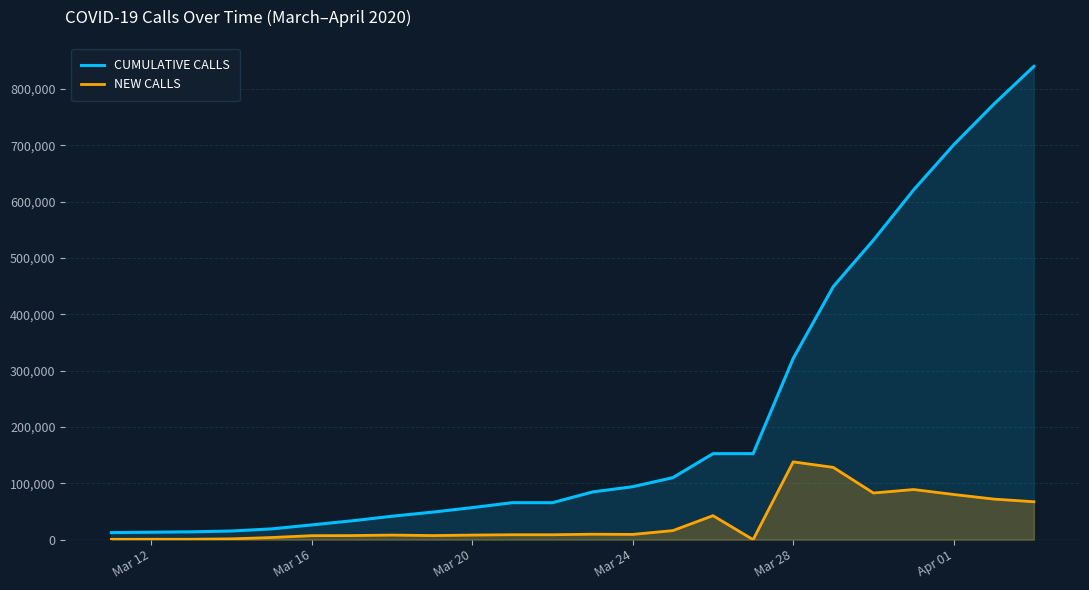

What is the highest value of the NEW CALLS series?

138062